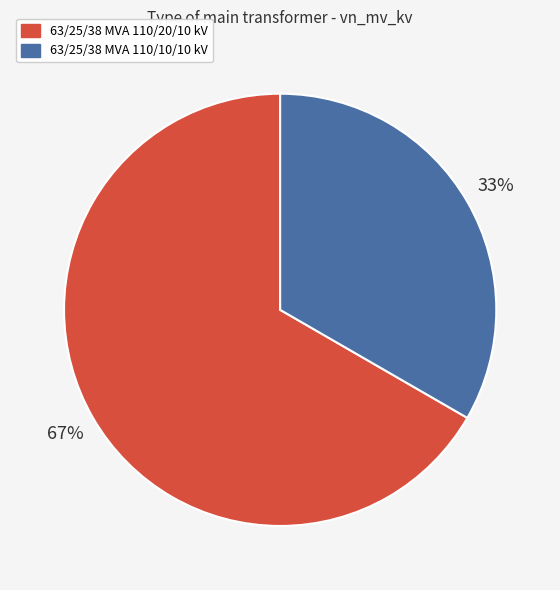

Which category has the biggest portion of the pie?

63/25/38 MVA 110/20/10 kV